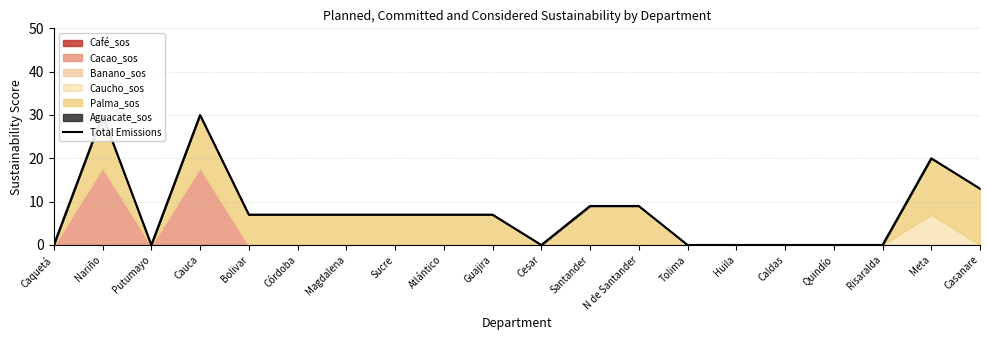

How many positive values are there?

12